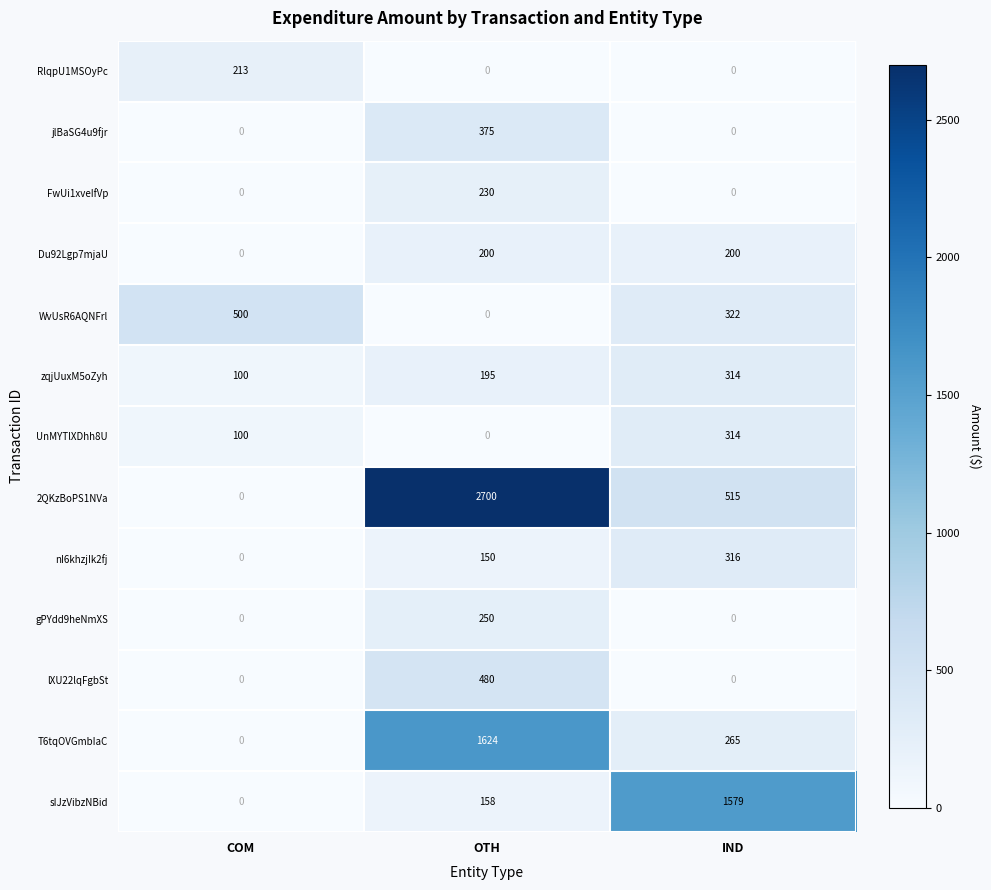

How many distinct data groups are displayed?

13